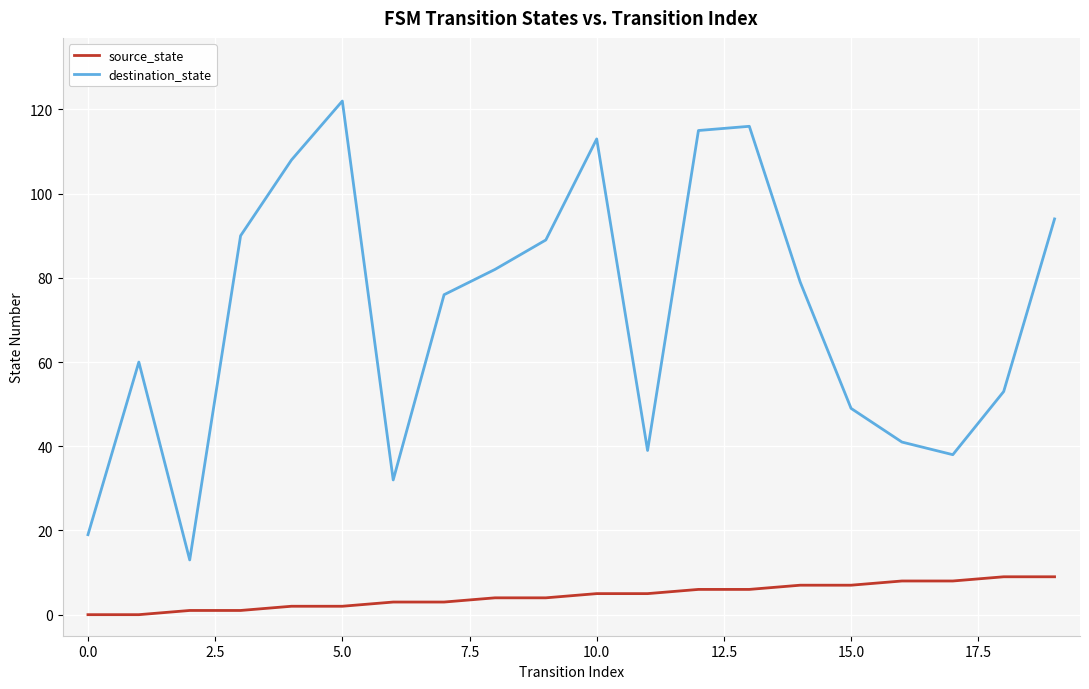

Is this an area chart (filled region under the line)?

No